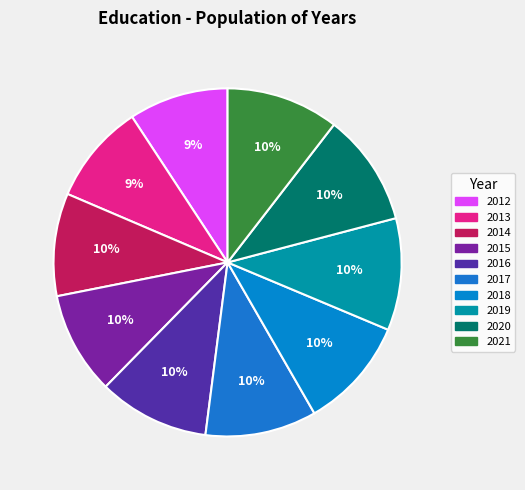

How many slices are in this pie chart?

10